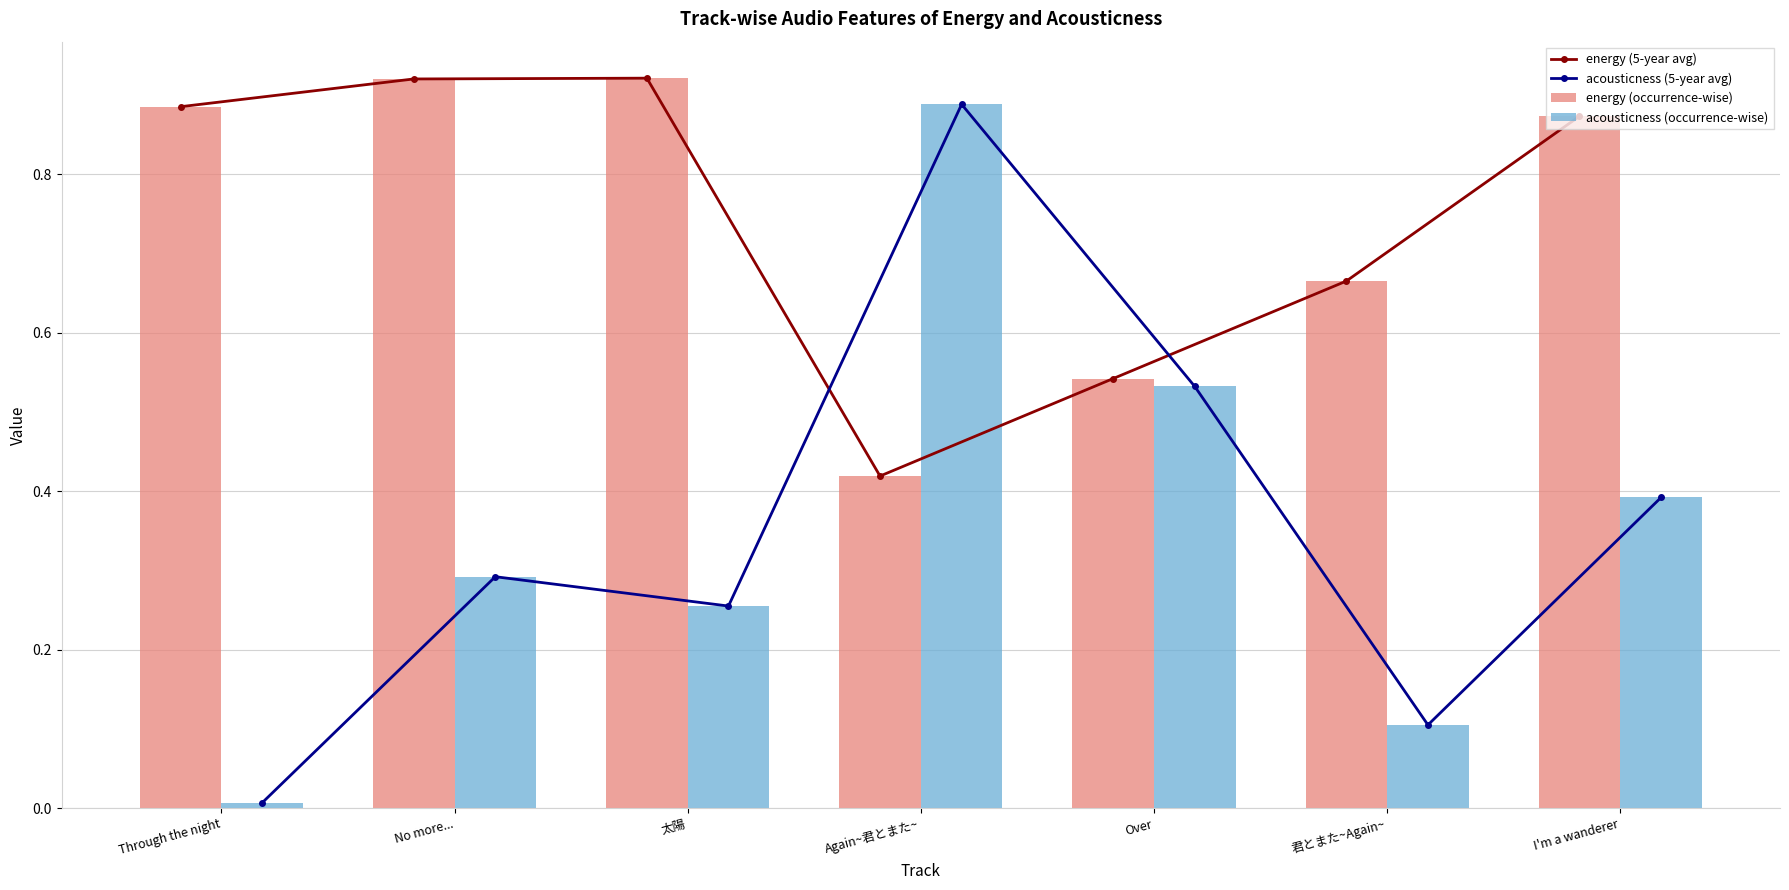

What value does the acousticness (occurrence-wise) series have at No more...?

0.3